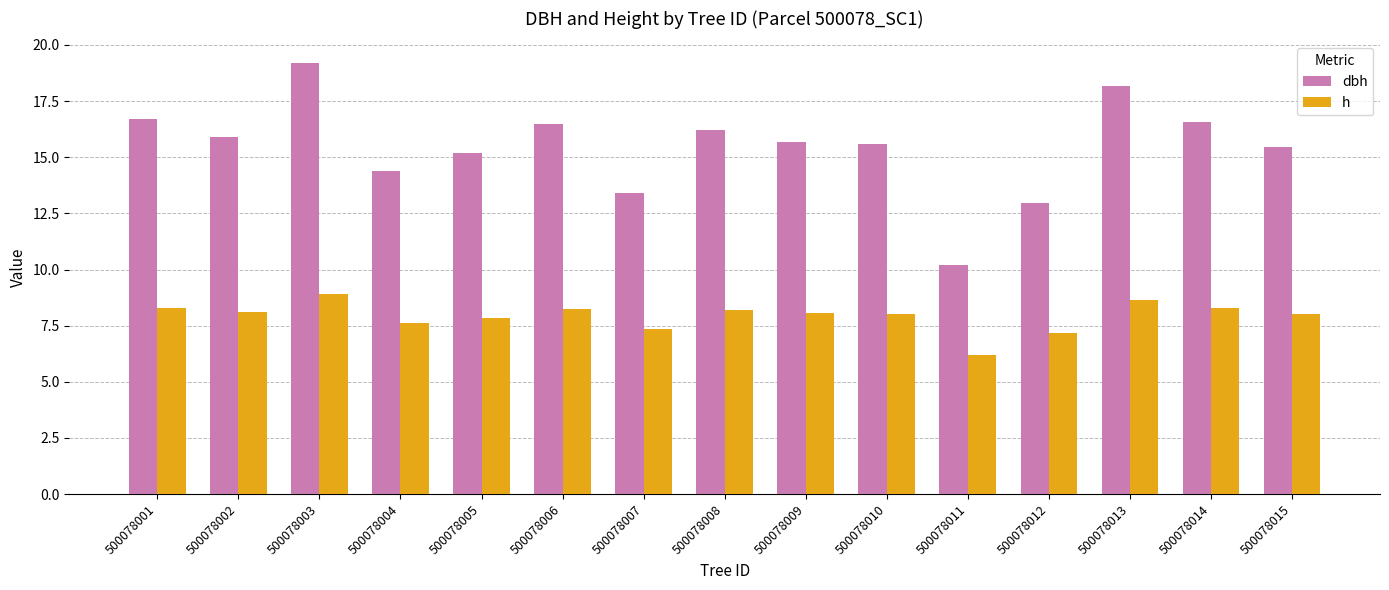

What is the difference between the dbh values at 500078015 and 500078001?

1.2